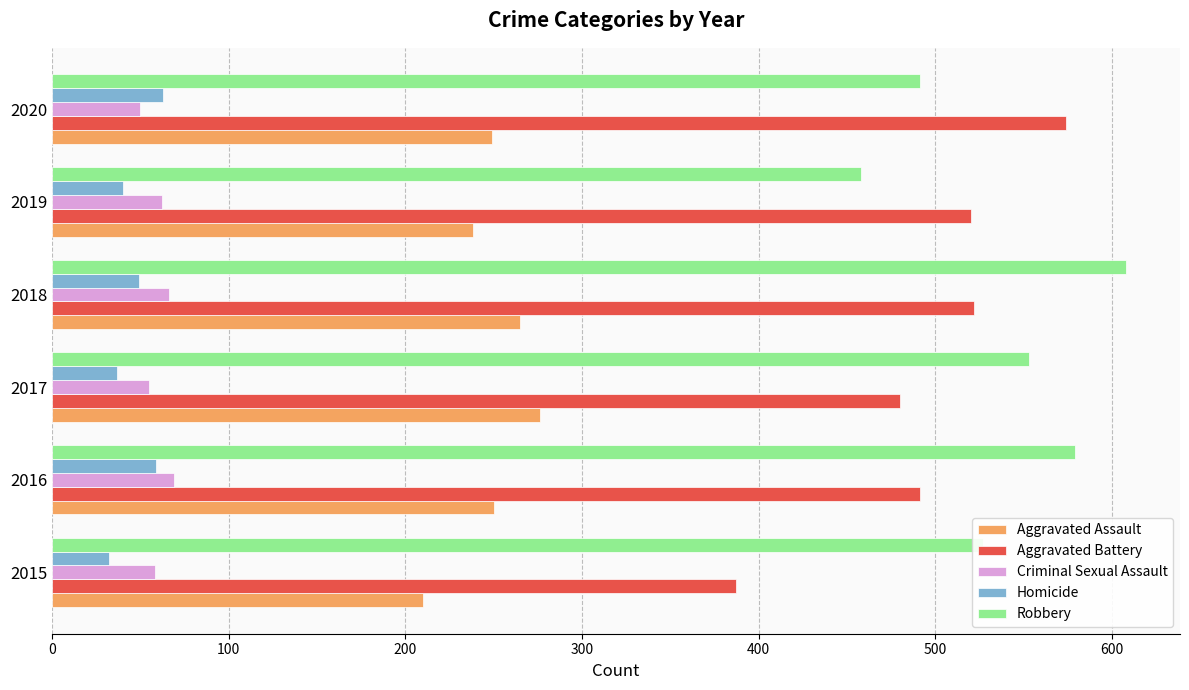

The value of Robbery at 2018 is 1069. True or false?

False